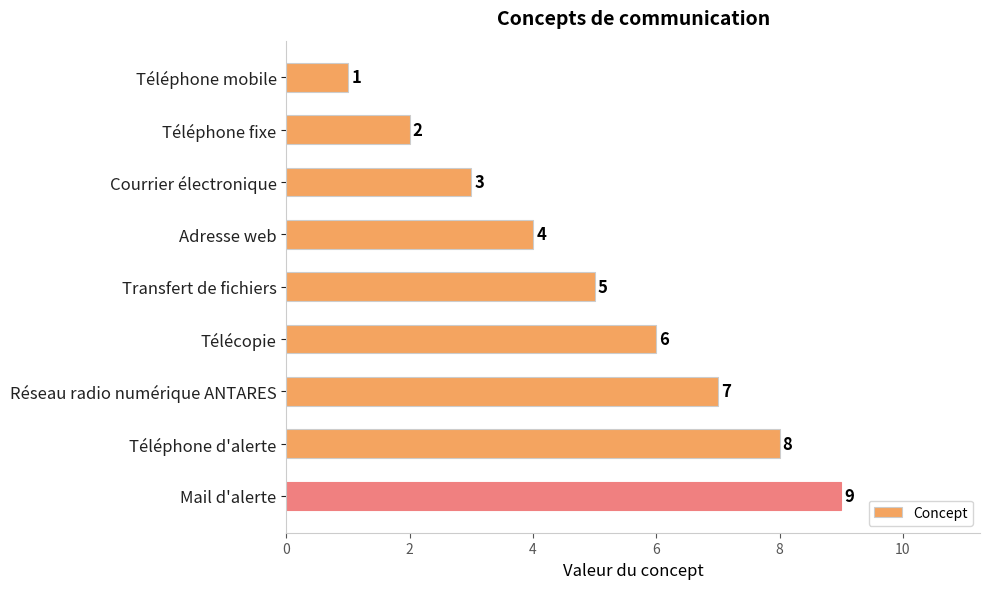

What is the change in value from Courrier électronique to Adresse web?

+1